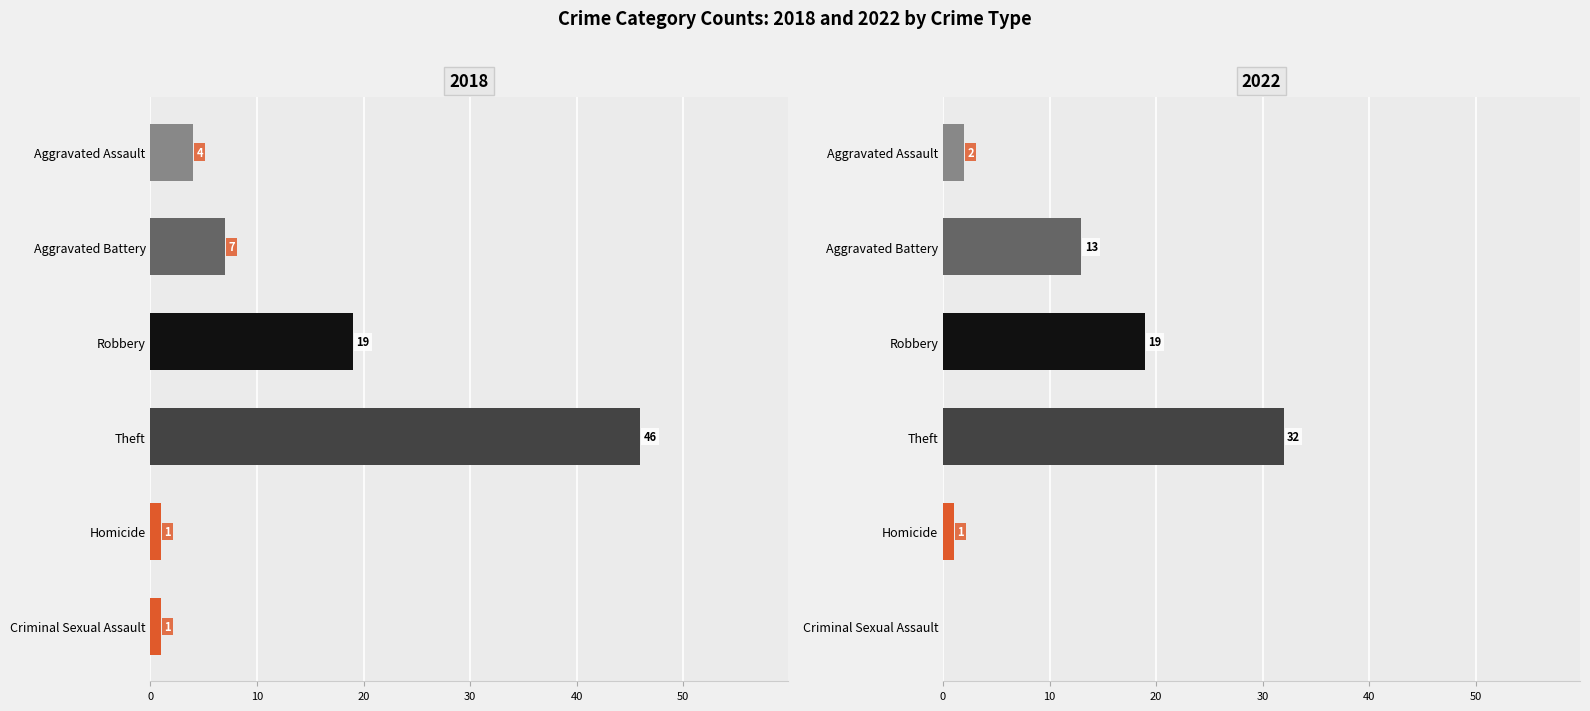

What is the sum of all 2018 values?

78